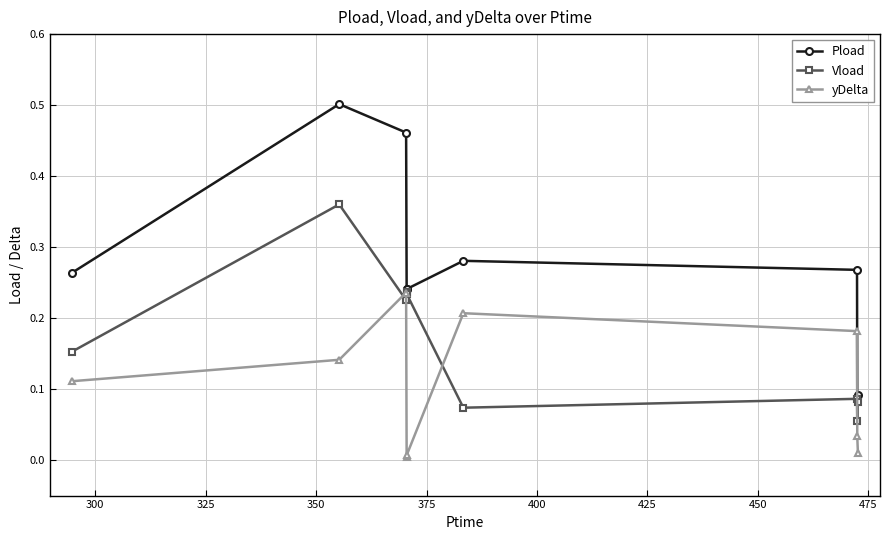

Which series has the widest spread of values?

Pload